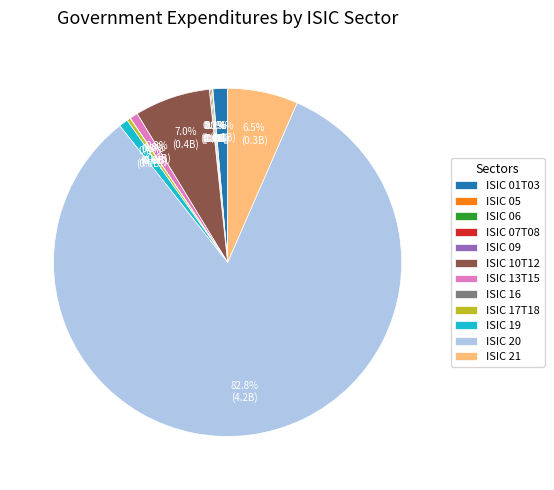

What is the largest slice in the pie chart?

ISIC 20